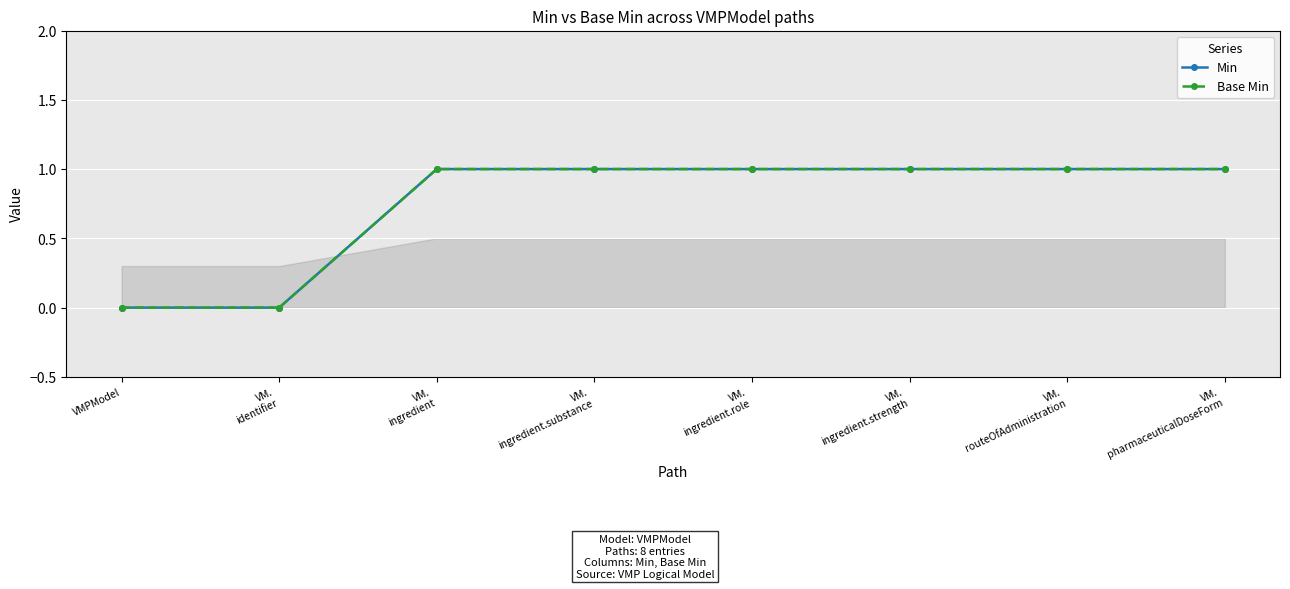

True or false: Base Min has a value of 2 at VM.
pharmaceuticalDoseForm.

False